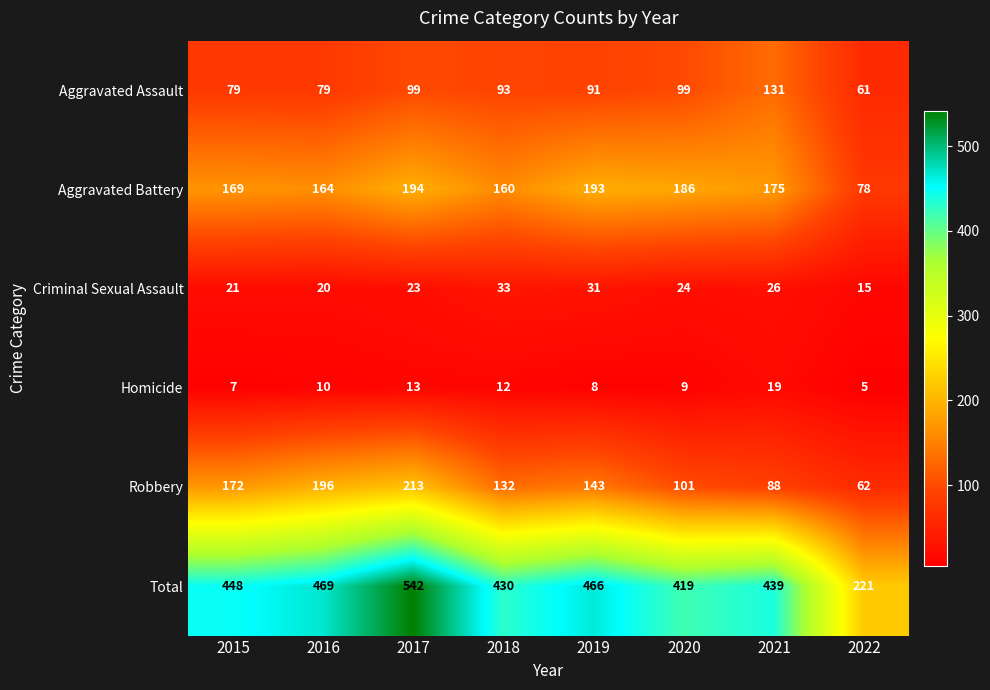

What is the sum of the Total values at 2016 and 2018?

899